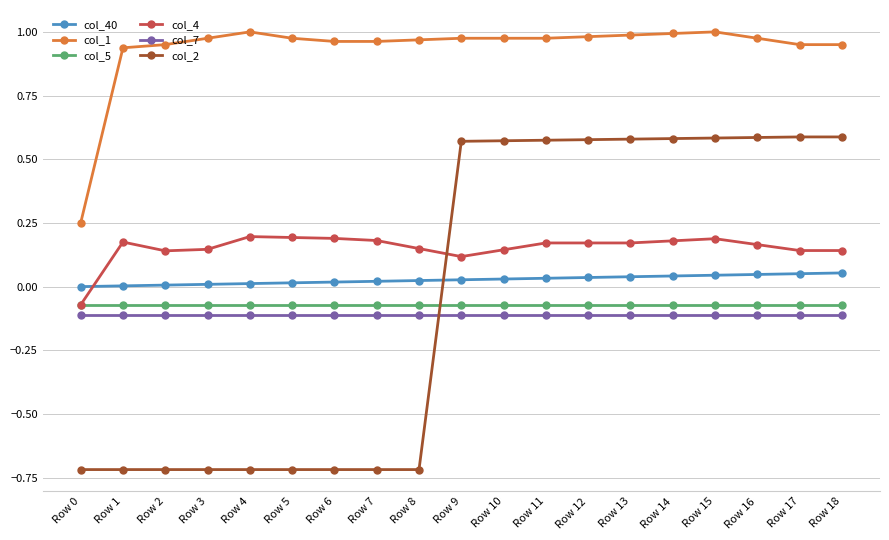

Which series has the largest range (max minus min)?

col_2